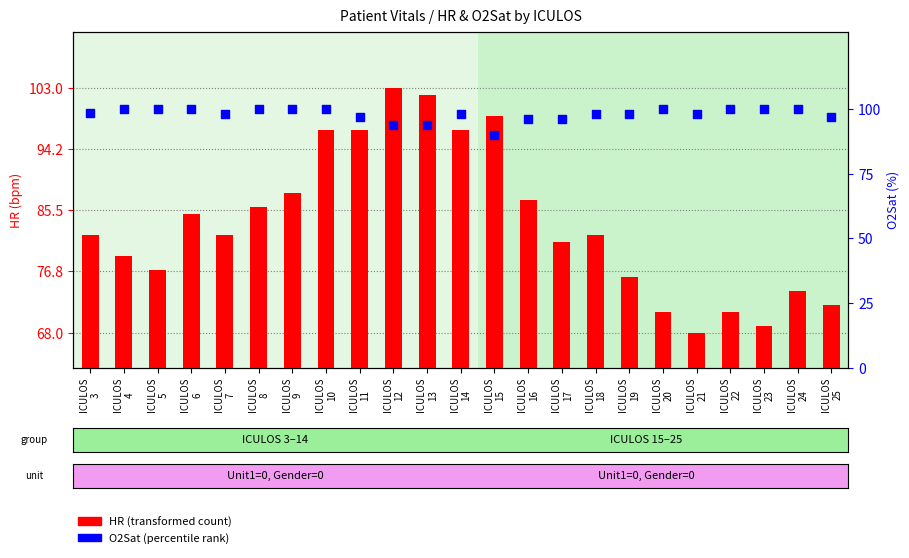

At which category is the sum across all series the highest?

ICULOS
10